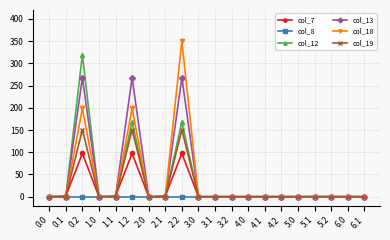

The col_12 series shows 113.1 at 5.1. True or false?

False